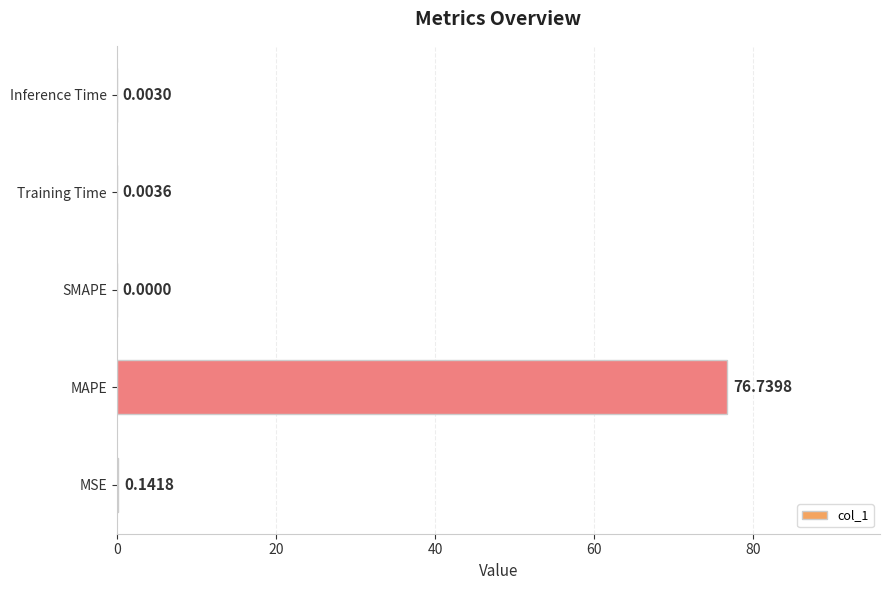

Between MAPE and SMAPE, which is larger?

MAPE